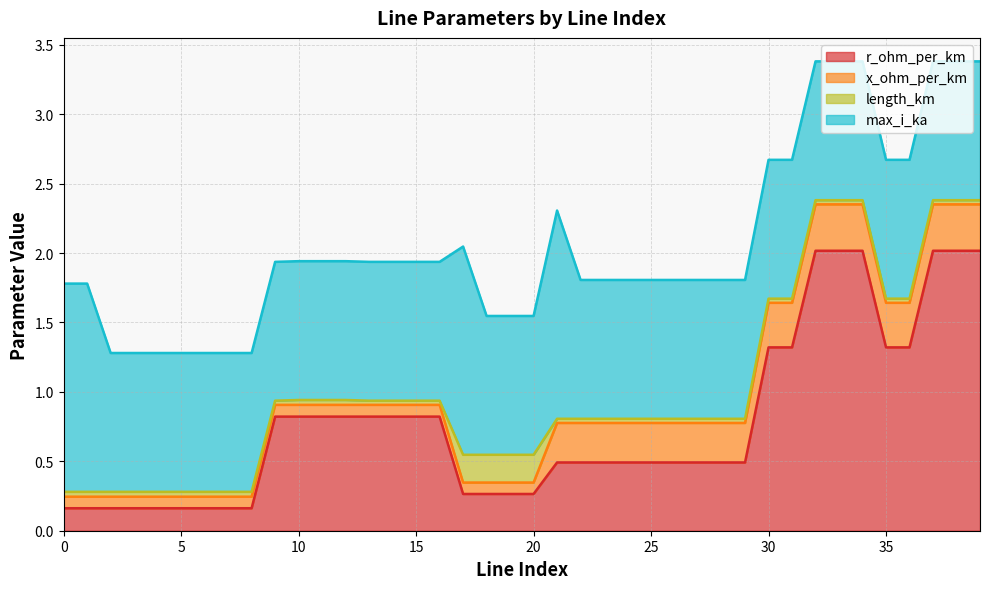

Which series has the widest spread of values?

r_ohm_per_km